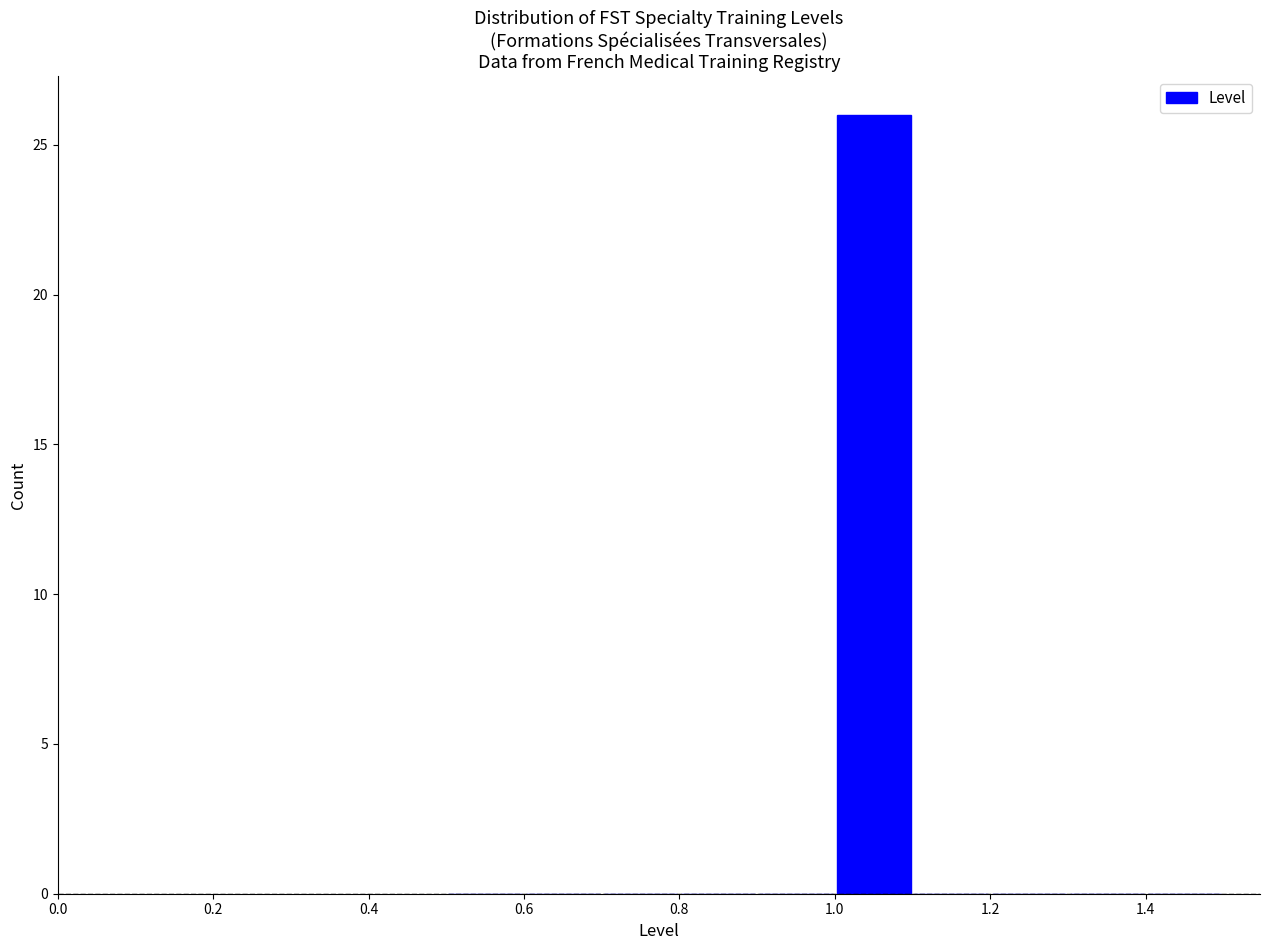

Which range on the x-axis has the tallest bar?

1.0 to 1.1